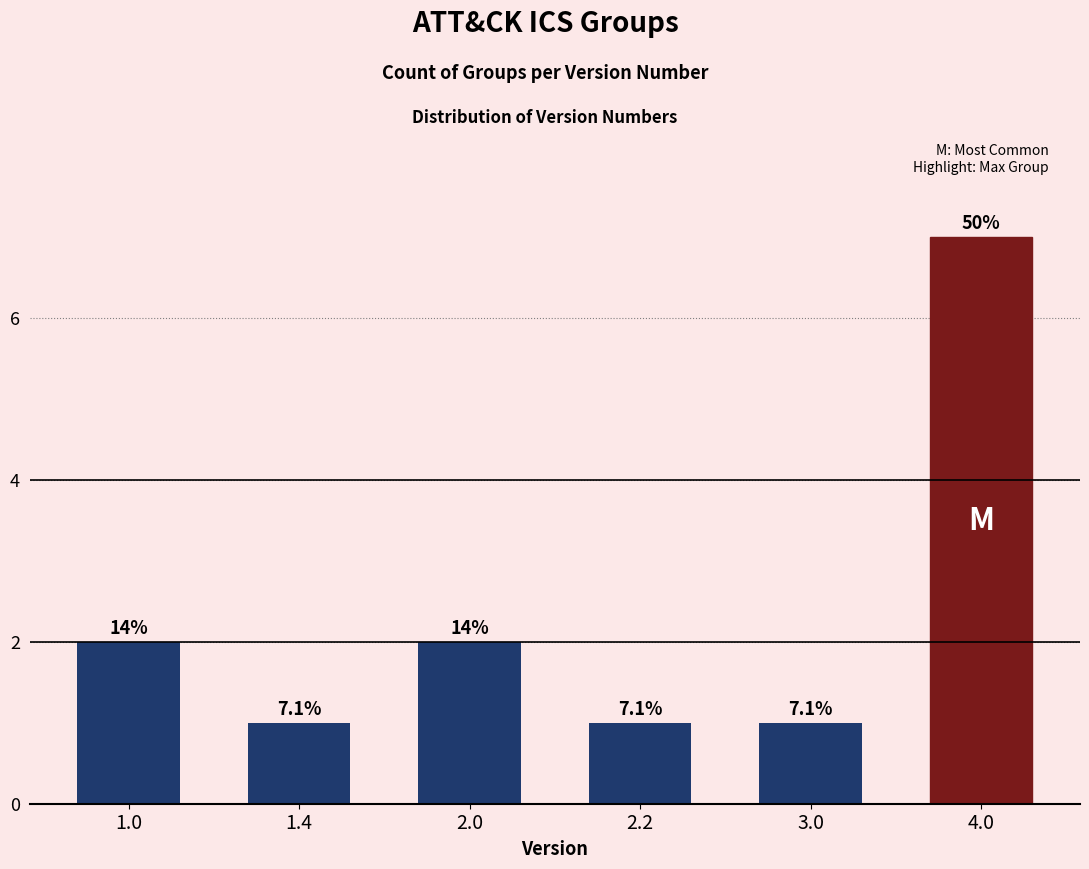

What is the label of the 2nd bar from the right?

3.0